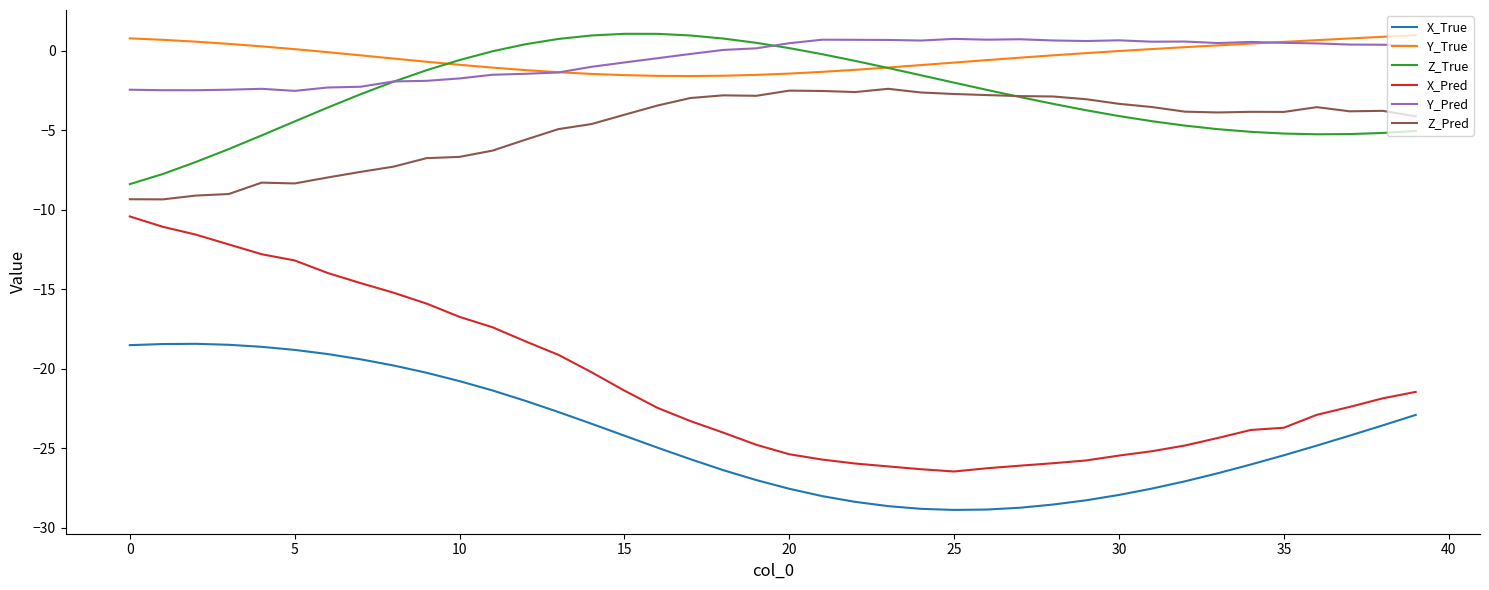

True or false: Y_True and Z_Pred intersect in this chart.

False